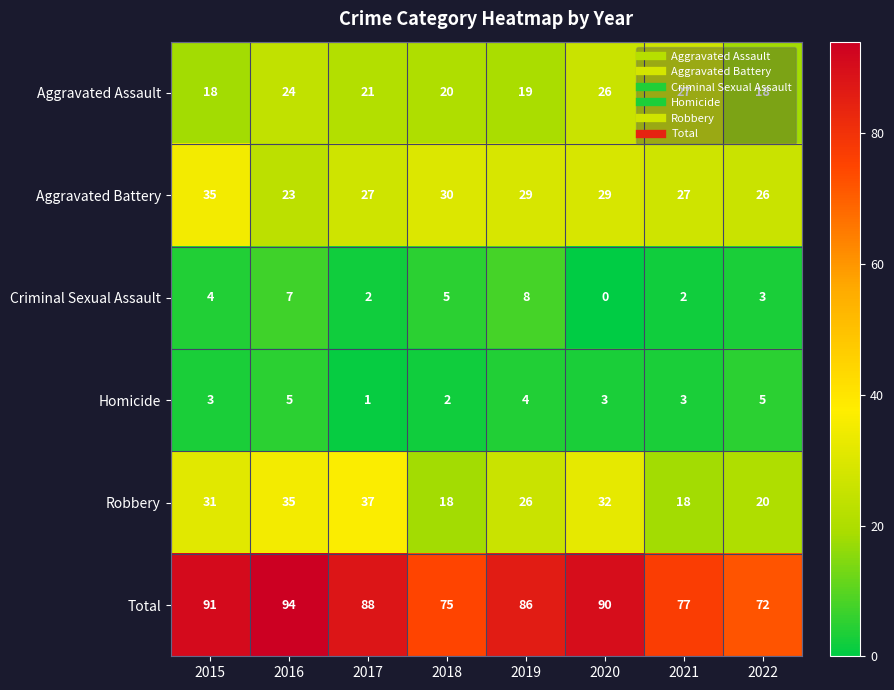

Which label corresponds to the smallest value in the chart?

2020